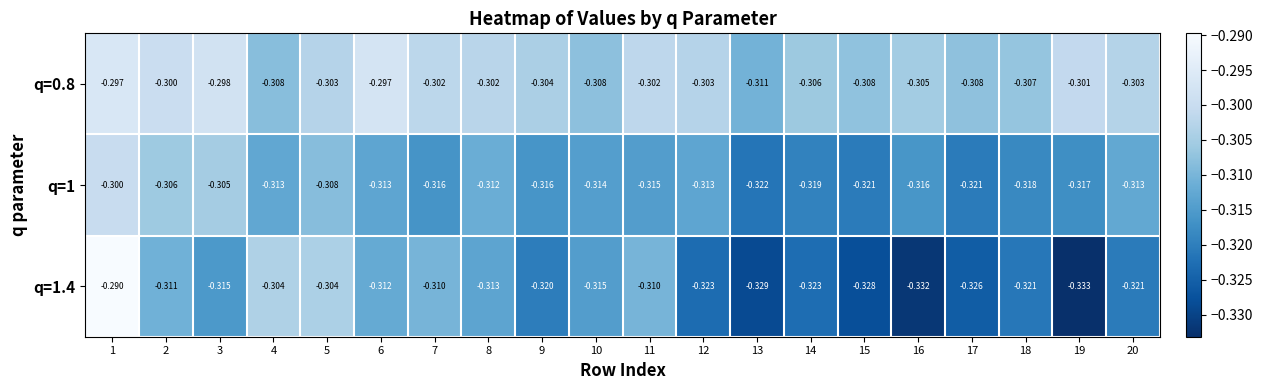

Is the value of q=1 at 2 greater than the value of q=1.4 at 14?

Yes